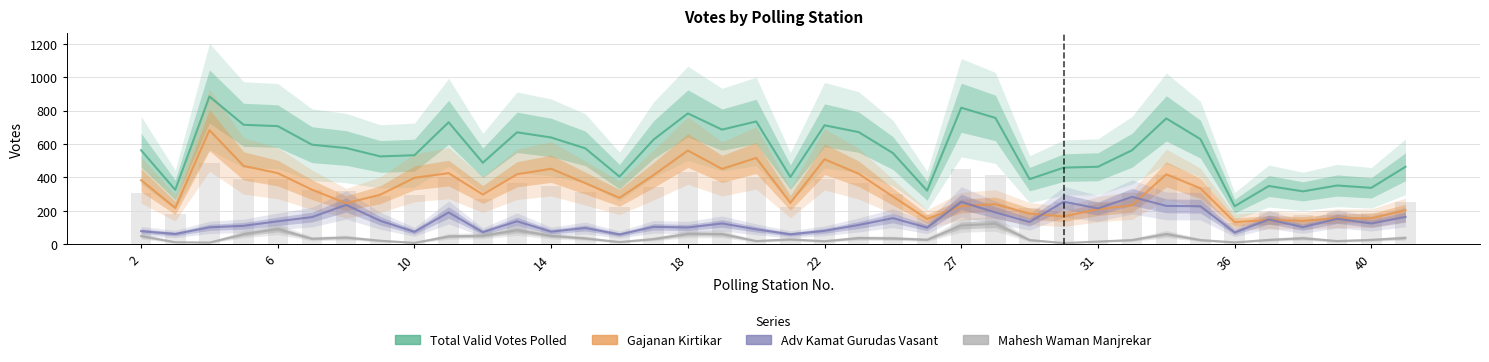

Reading left to right, list all the values displayed in this chart.

Total Valid Votes Polled: 563	326	884	715	707	596	576	526	533	730	488	670	639	574	405	627	783	686	735	403	712	671	546	321	817	756	390	459	464	563	753	629	228	349	317	352	338	464
Gajanan Kirtikar: 384	218	683	469	426	327	246	297	398	426	298	419	452	366	278	415	561	451	517	248	509	422	286	152	229	240	184	167	210	234	419	335	133	146	141	156	156	204
Adv Kamat Gurudas Vasant: 79	62	102	111	138	163	236	141	75	191	73	138	76	98	59	105	101	125	90	60	81	116	157	100	254	191	134	255	215	284	230	228	71	149	103	153	125	164
Mahesh Waman Manjrekar: 50	13	11	61	91	34	41	22	9	48	52	84	51	36	14	32	63	62	20	30	19	38	36	28	113	123	26	8	17	26	62	26	12	27	37	20	27	39